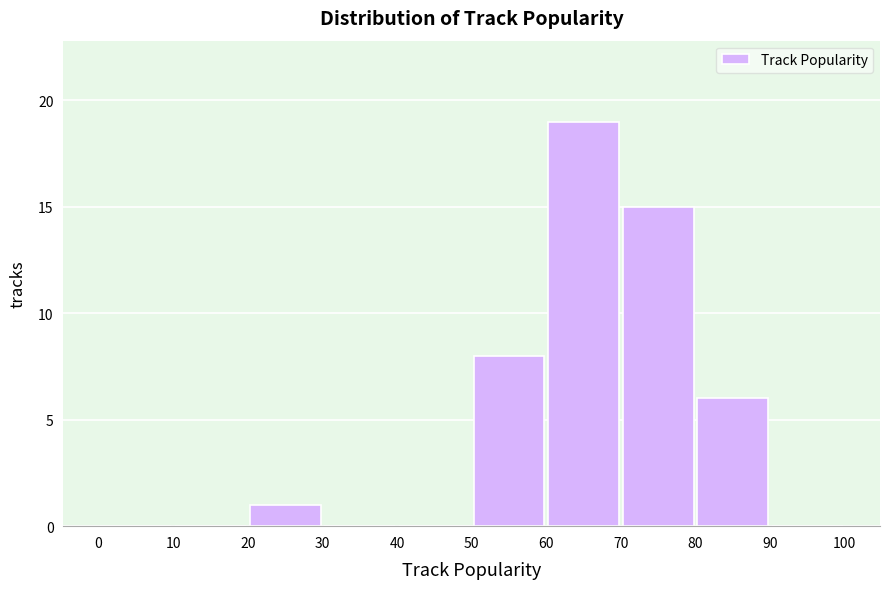

What is the height of the bar covering 70 to 80 on the x-axis? The values are not printed on the chart, so give them approximately, as read against the axis.

15